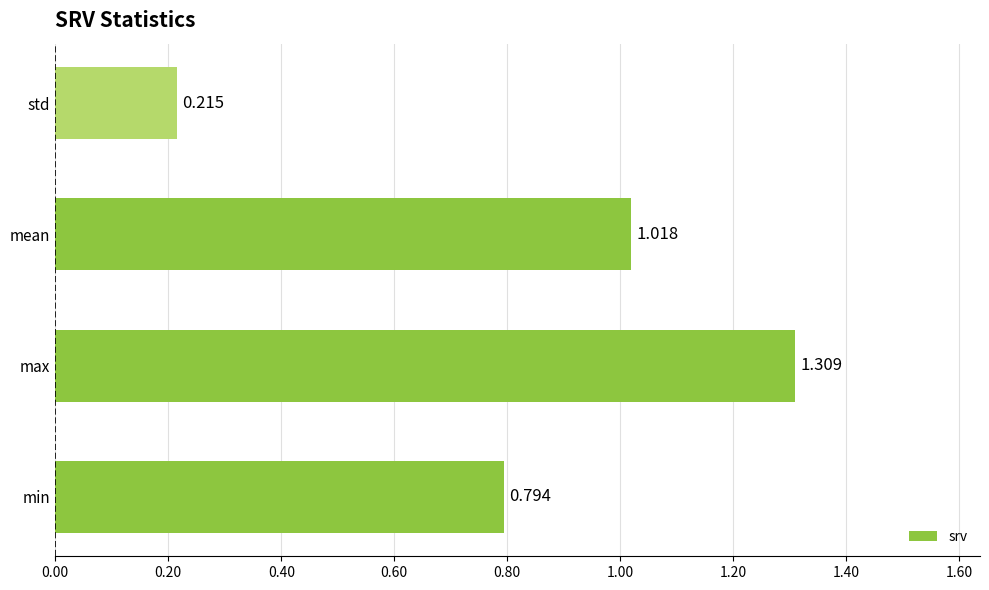

List the labels in order of value, smallest first.

std, min, mean, max